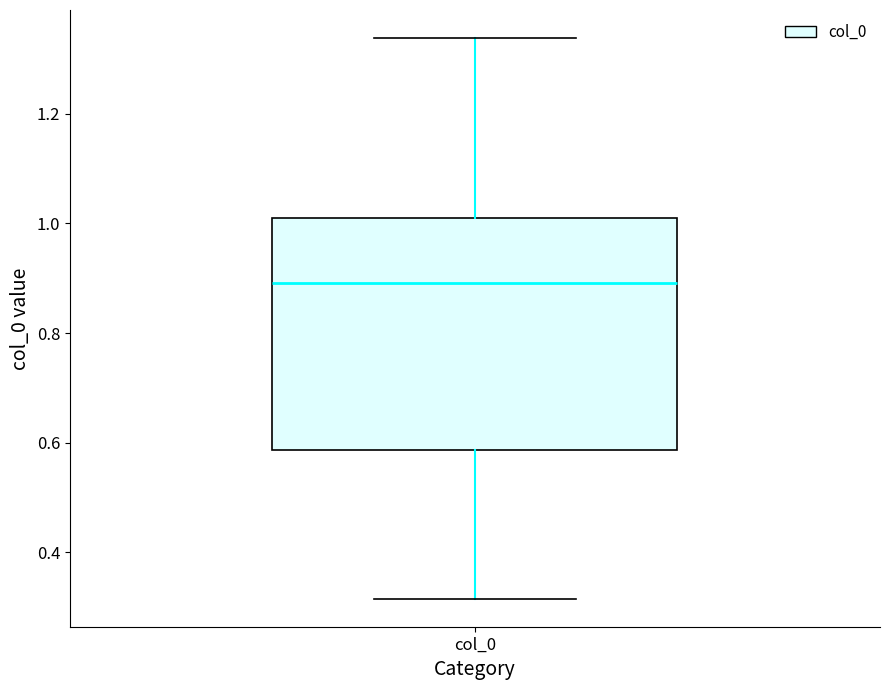

Read this box plot against the y-axis: the position of the median line, the range covered by the box, and the ends of both whiskers. The values are not printed on the chart, so give them approximately, as read against the axis.

median 0.90, box 0.58 to 1.00, whiskers 0.32 to 1.34